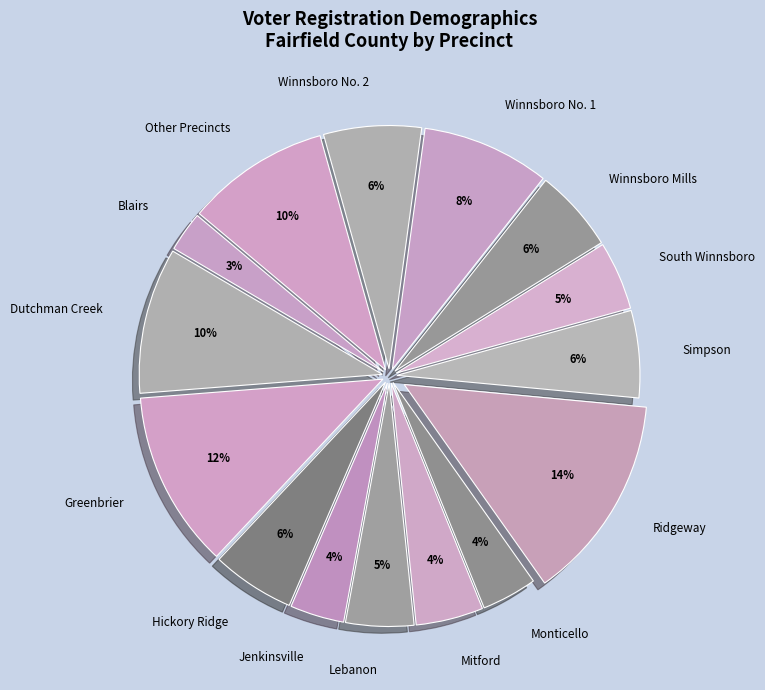

Between Simpson and Winnsboro No. 1, which is larger?

Winnsboro No. 1